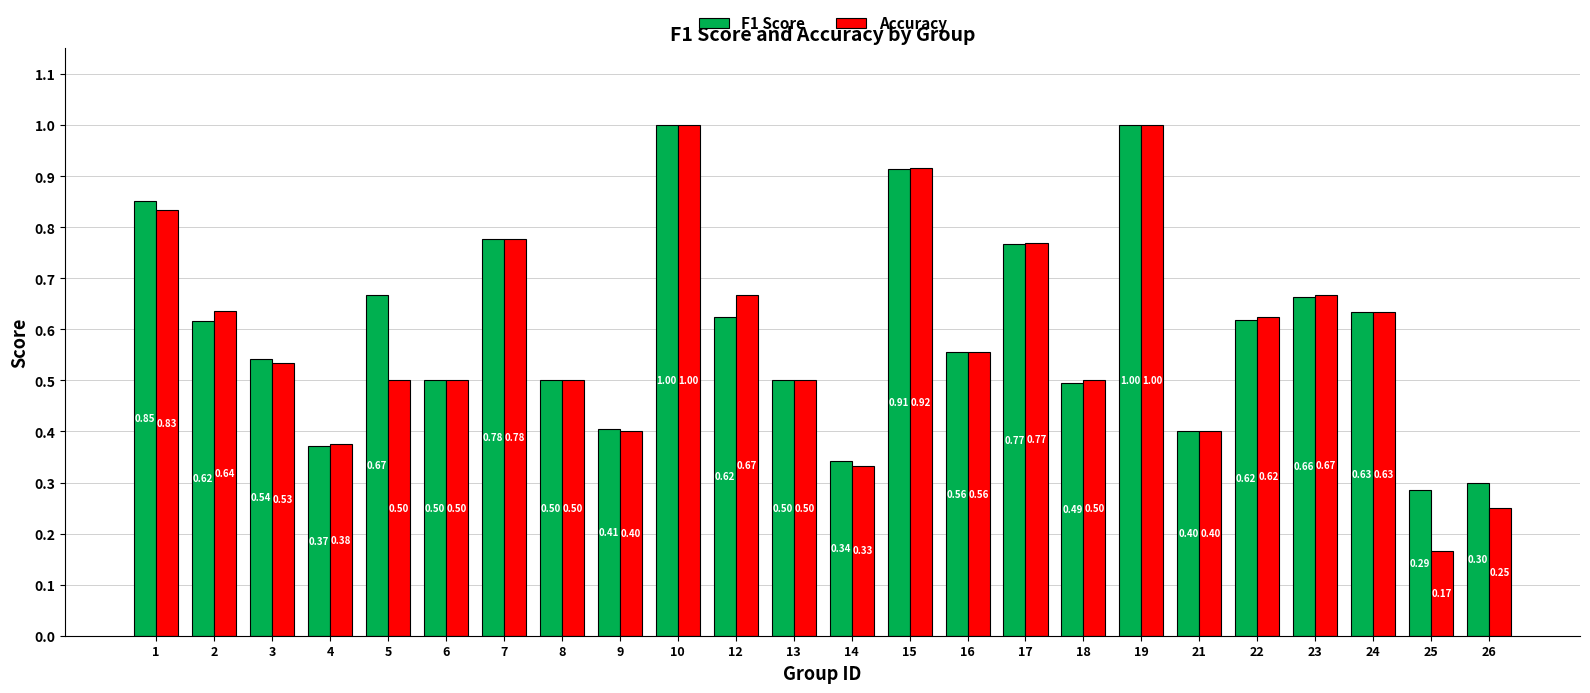

At 1, list the series in order from smallest to largest.

Accuracy, F1 Score